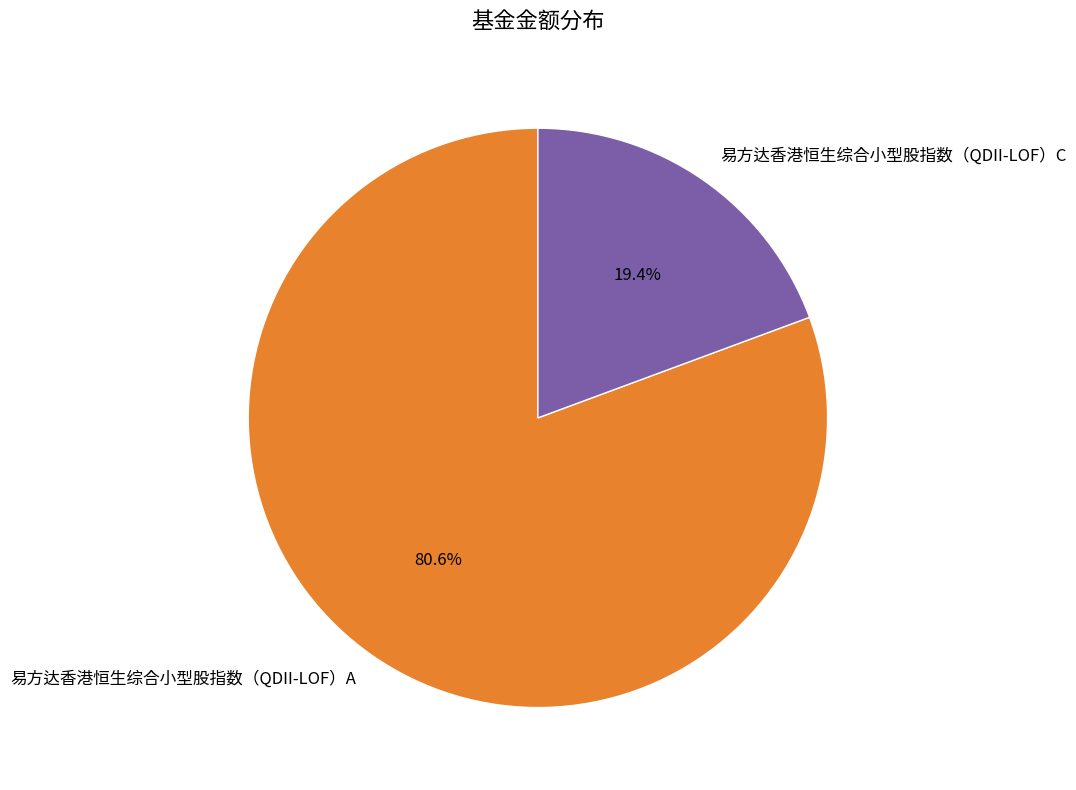

What is the majority slice?

易方达香港恒生综合小型股指数（QDII-LOF）A